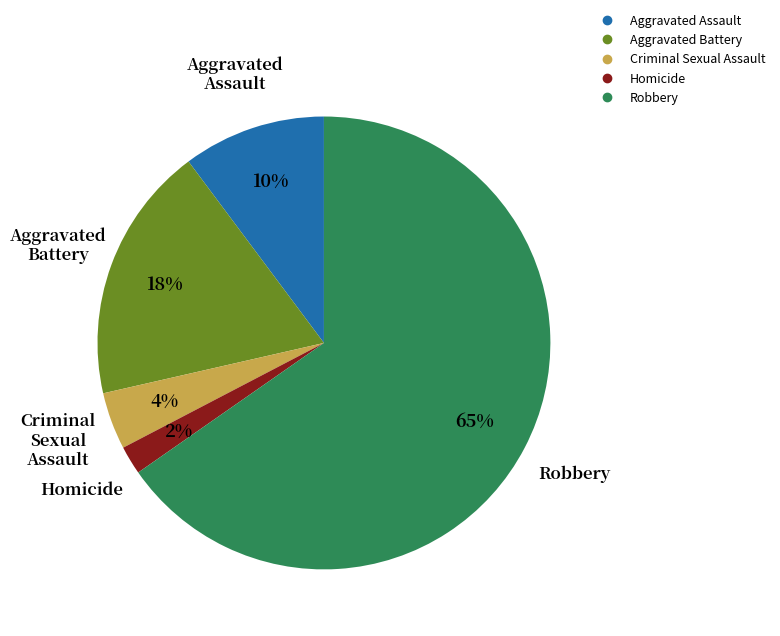

To the nearest percent, what is the combined percentage of Criminal Sexual Assault and Aggravated Battery?

22%